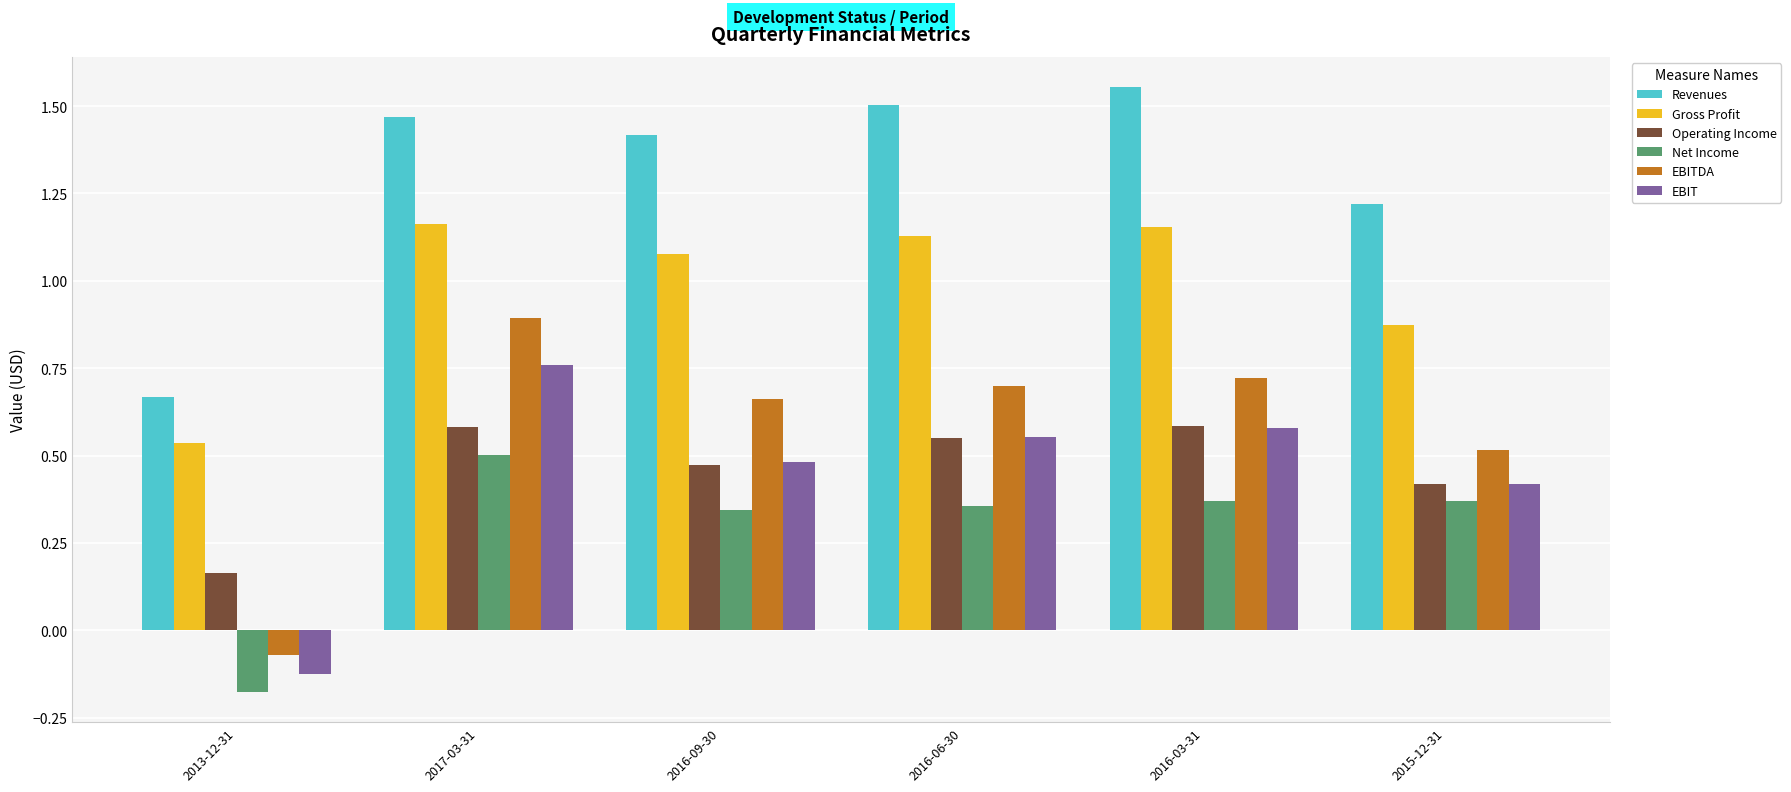

What is the sum of the Gross Profit values at 2016-09-30 and 2016-06-30?

2.2